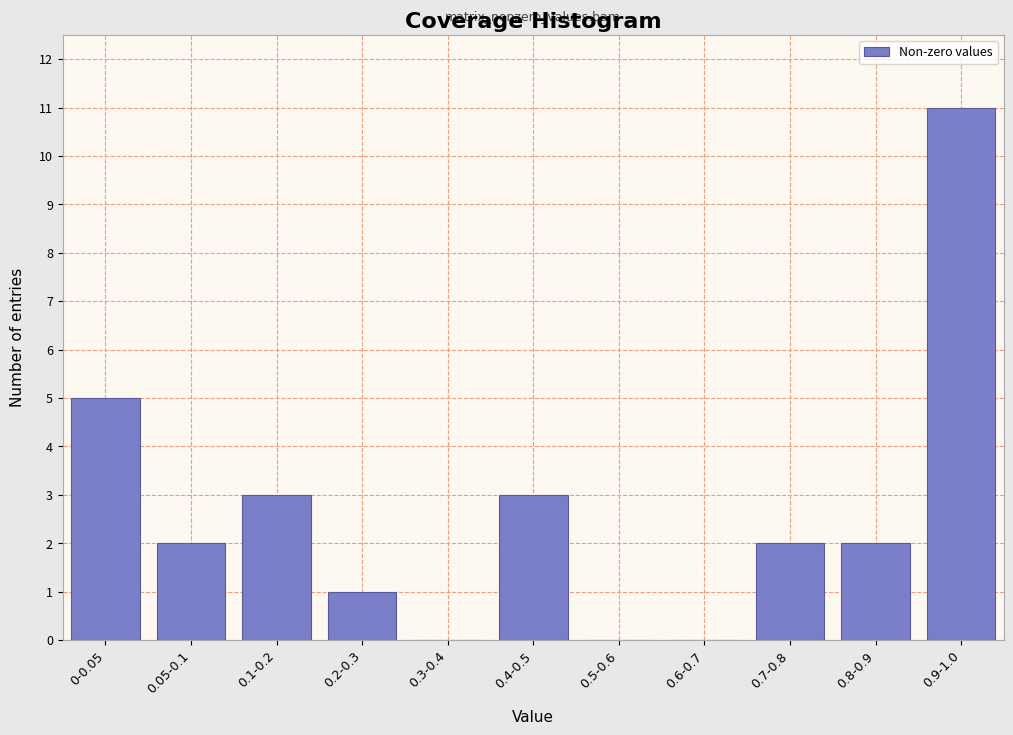

Reading right to left, transcribe all the data shown in this chart.

0.9-1.0=11	0.8-0.9=2	0.7-0.8=2	0.6-0.7=0	0.5-0.6=0	0.4-0.5=3	0.3-0.4=0	0.2-0.3=1	0.1-0.2=3	0.05-0.1=2	0-0.05=5